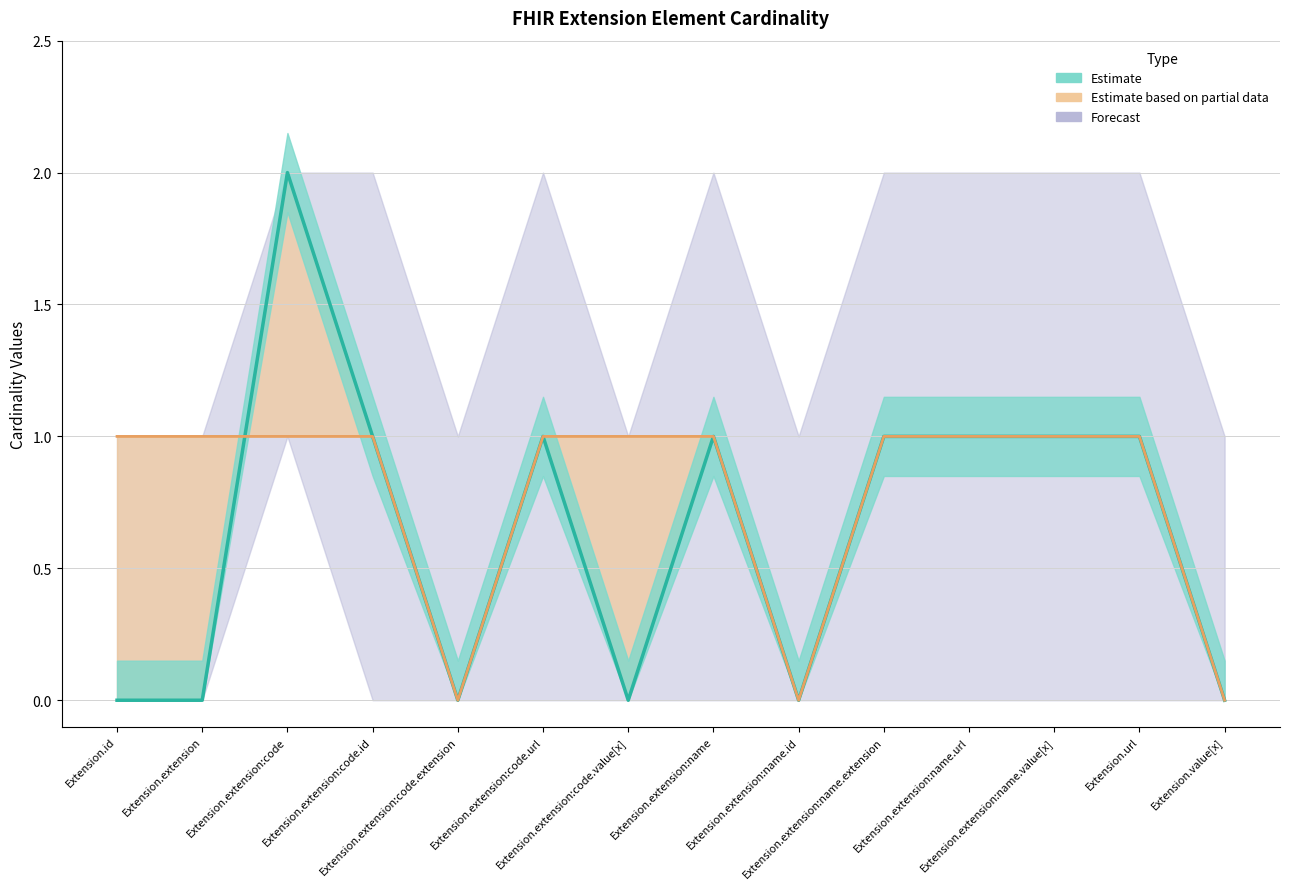

How many interior local peaks does the min_cardinality series have?

3